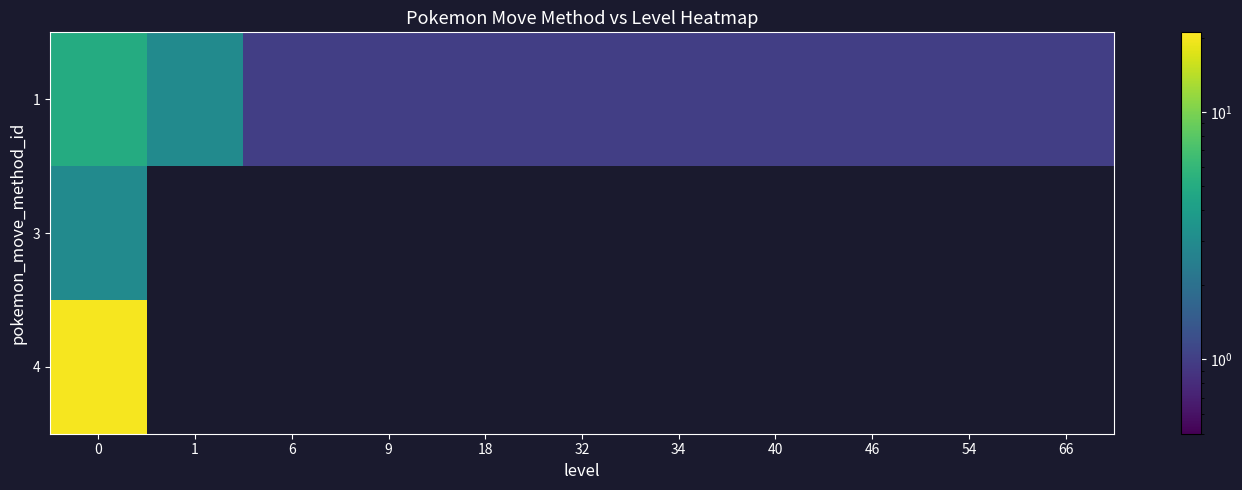

At 1, list the series in order from smallest to largest.

3, 4, 1